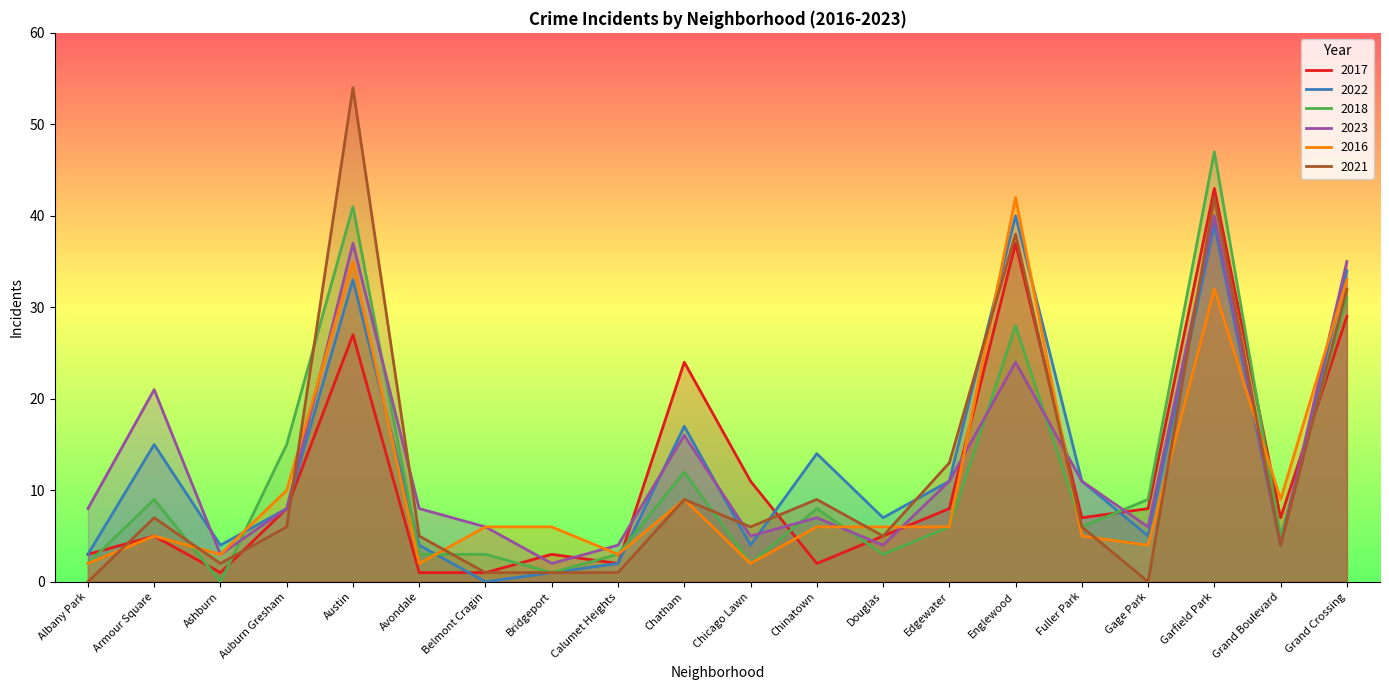

What position from the left is Chicago Lawn?

11